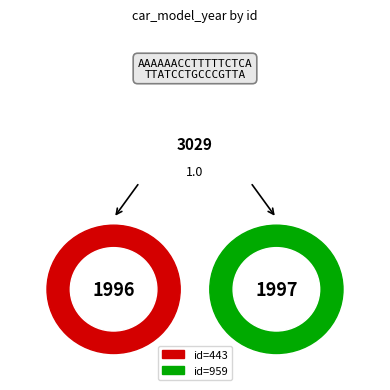

What percentage is the 959 slice, to the nearest percent?

50%